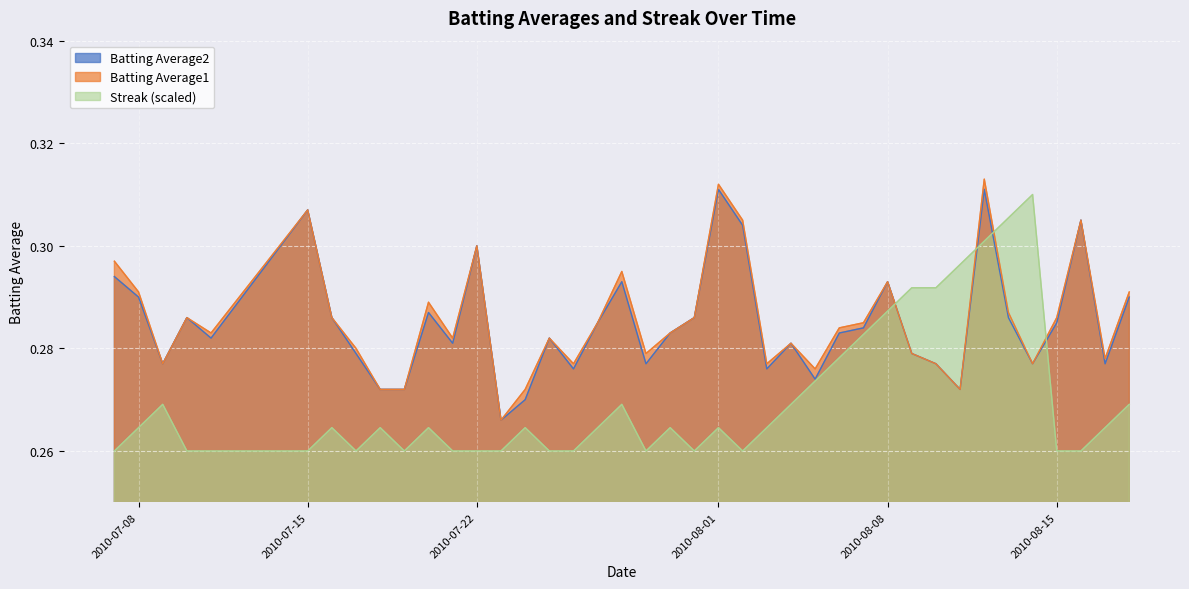

Is it true that Batting Average1 equals 0.2 at 2010-07-22?

False